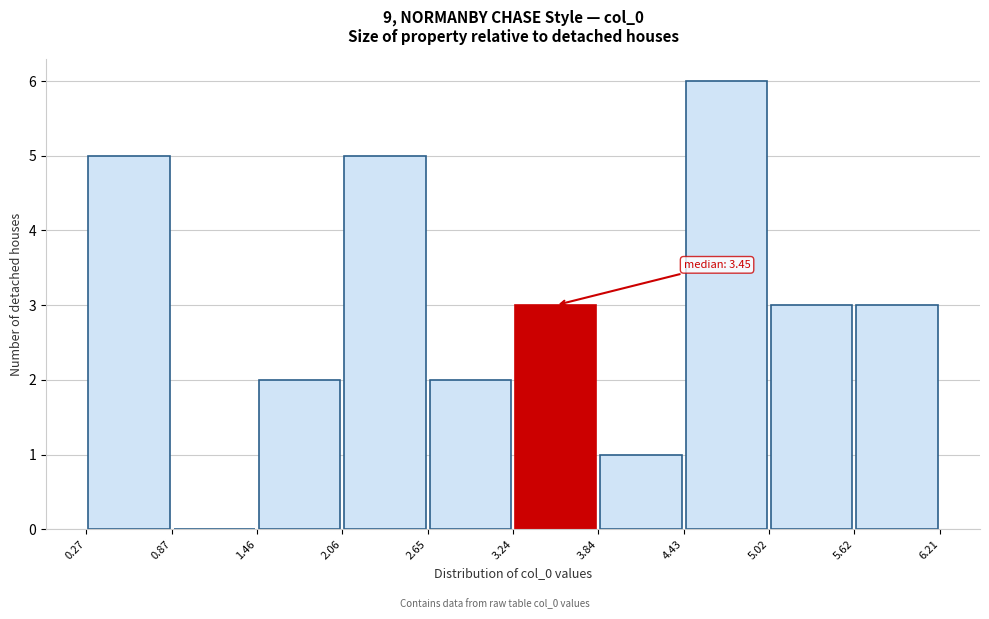

Which range on the x-axis has the tallest bar?

4.43 to 5.02